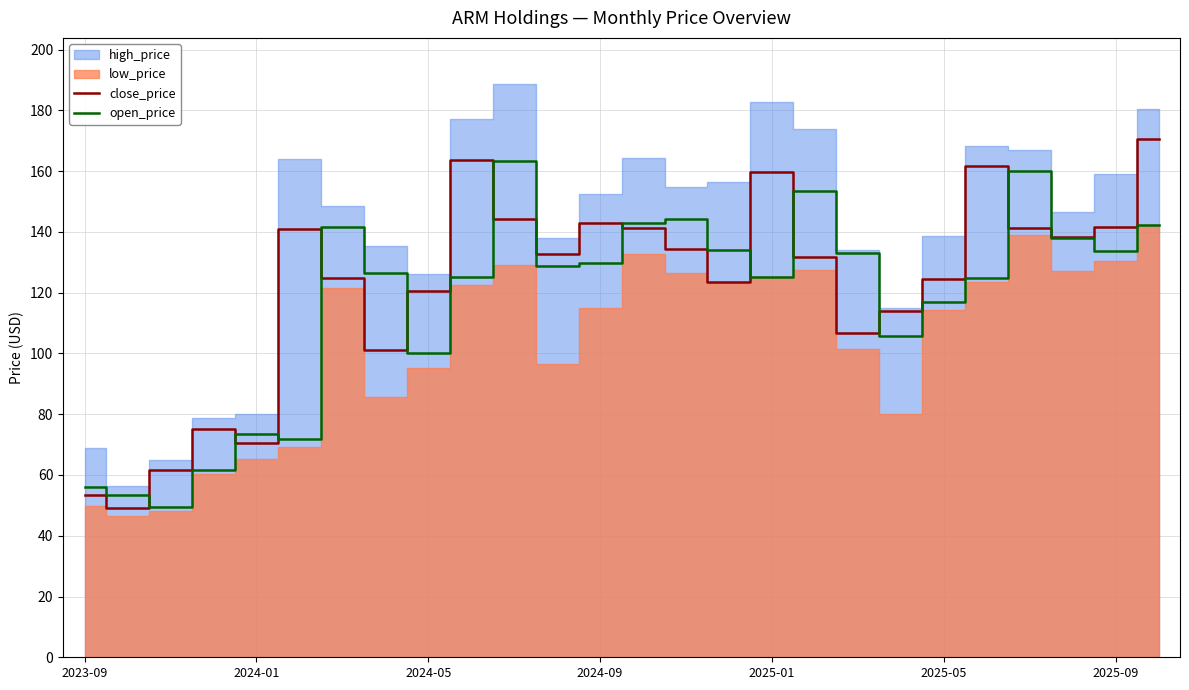

True or false: close_price has a value of 141.5 at 2025-09.

True